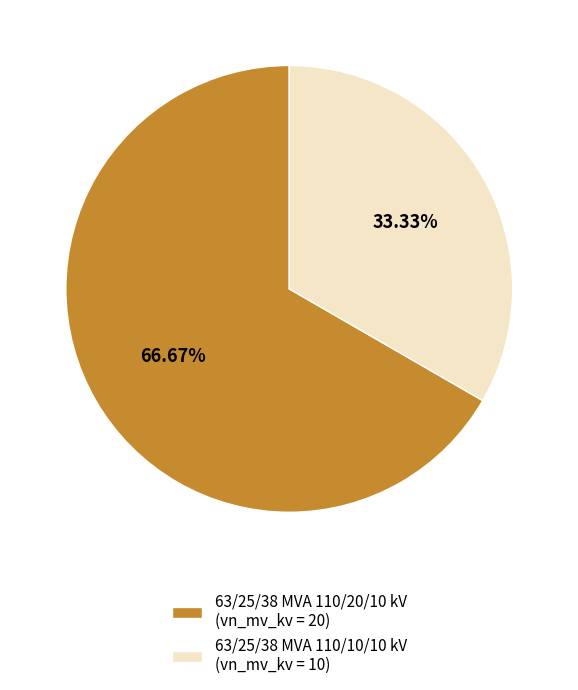

Which slice is the smallest?

63/25/38 MVA 110/10/10 kV